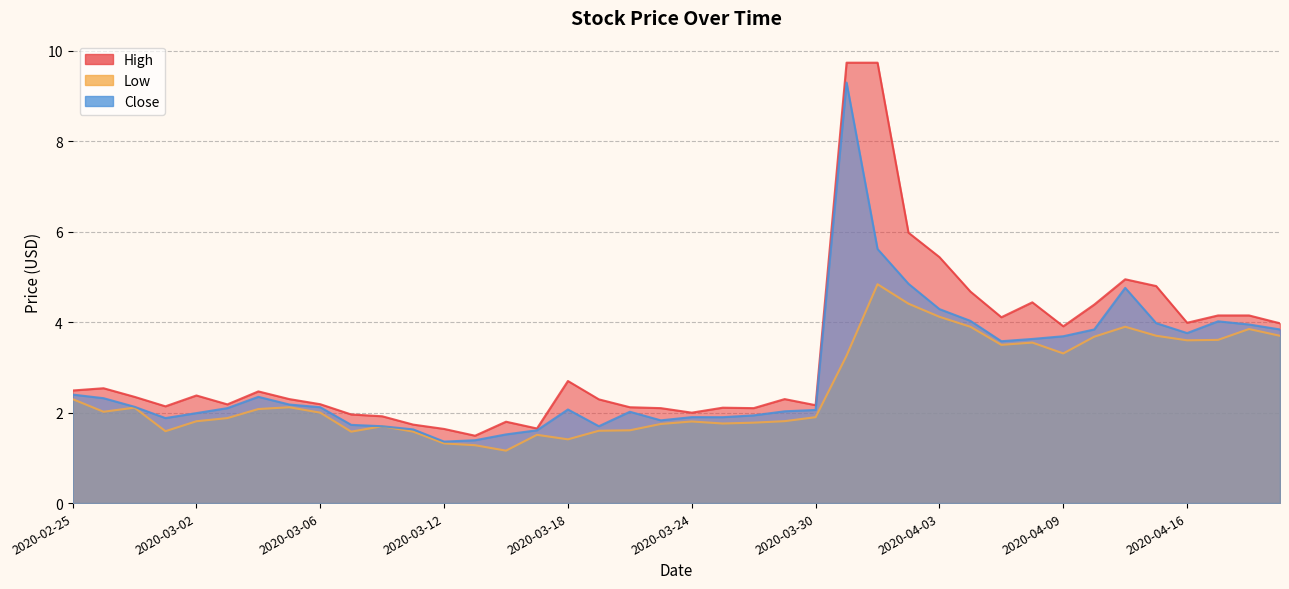

What is the spread (max minus min) of values at 2020-03-18?

1.3